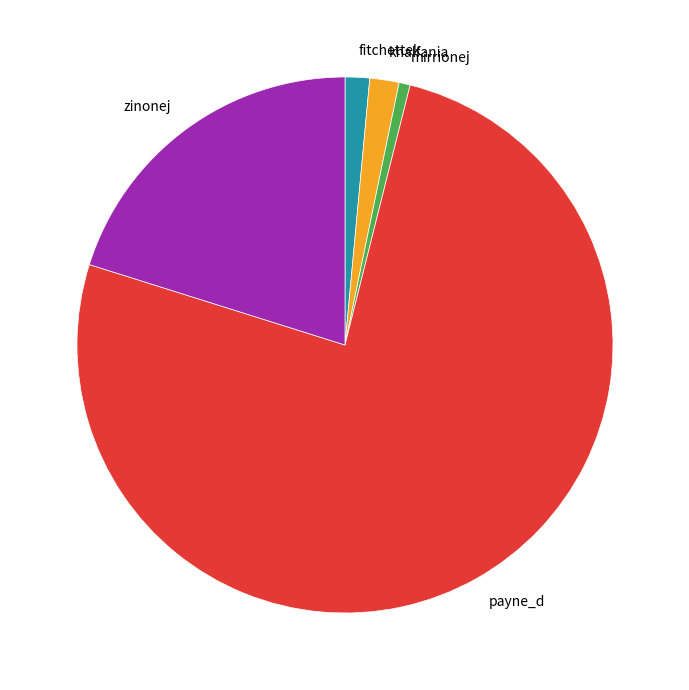

Between payne_d and fitchettek, which is larger?

payne_d